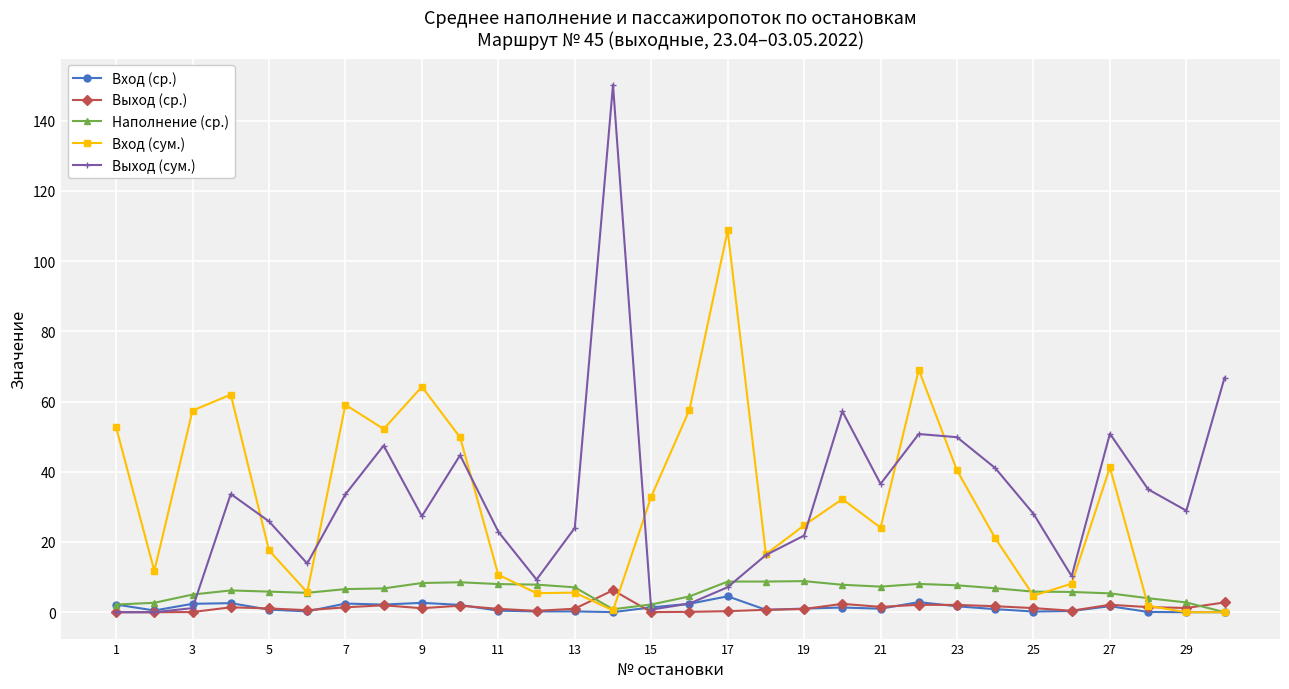

How many lines are shown in the chart?

5